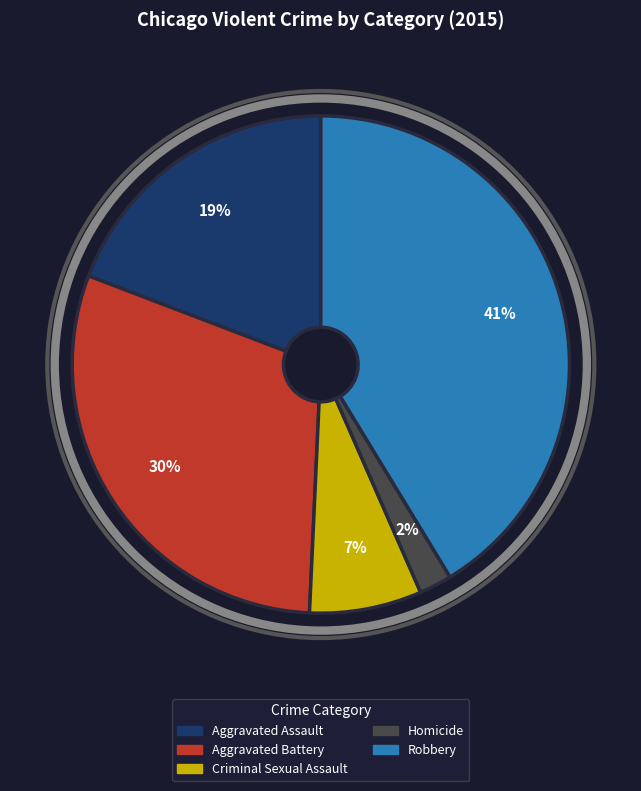

Which has a higher value, Homicide or Aggravated Assault?

Aggravated Assault